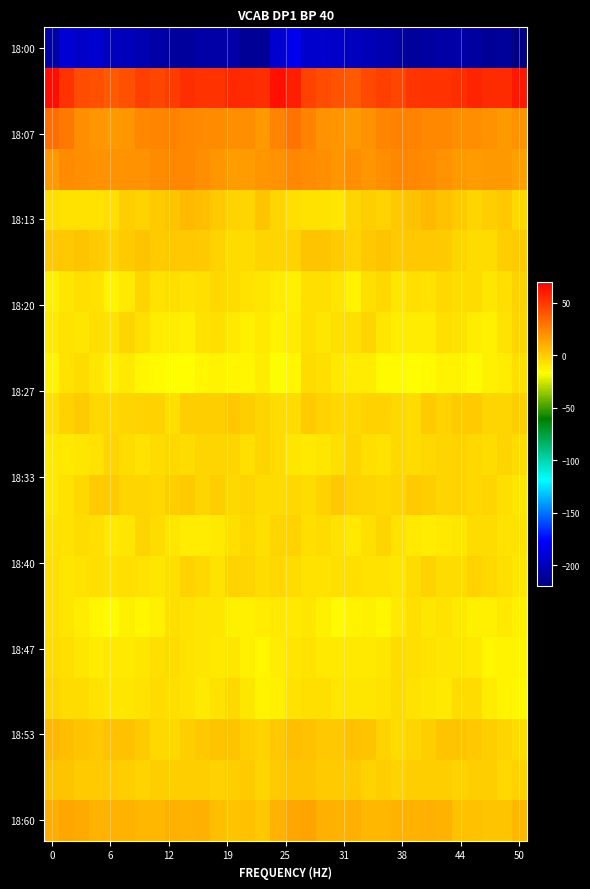

Count the number of data series in this chart.

20